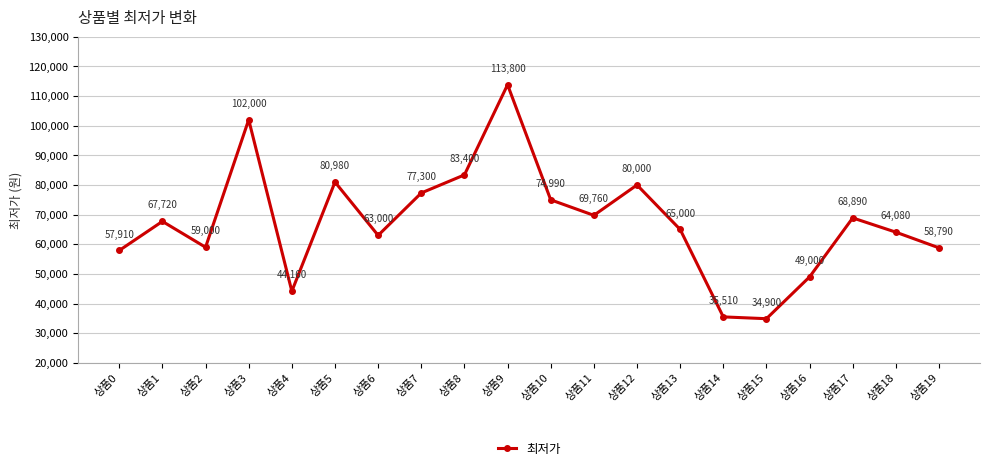

How many values are below 67720?

10